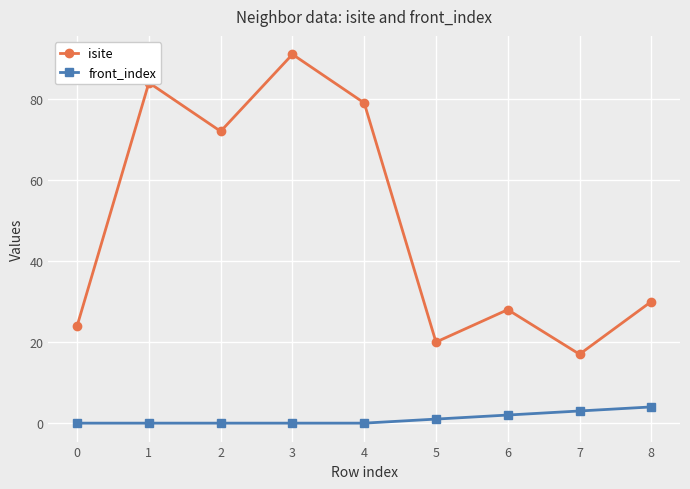

Which series changed the most between 0 and 4?

isite